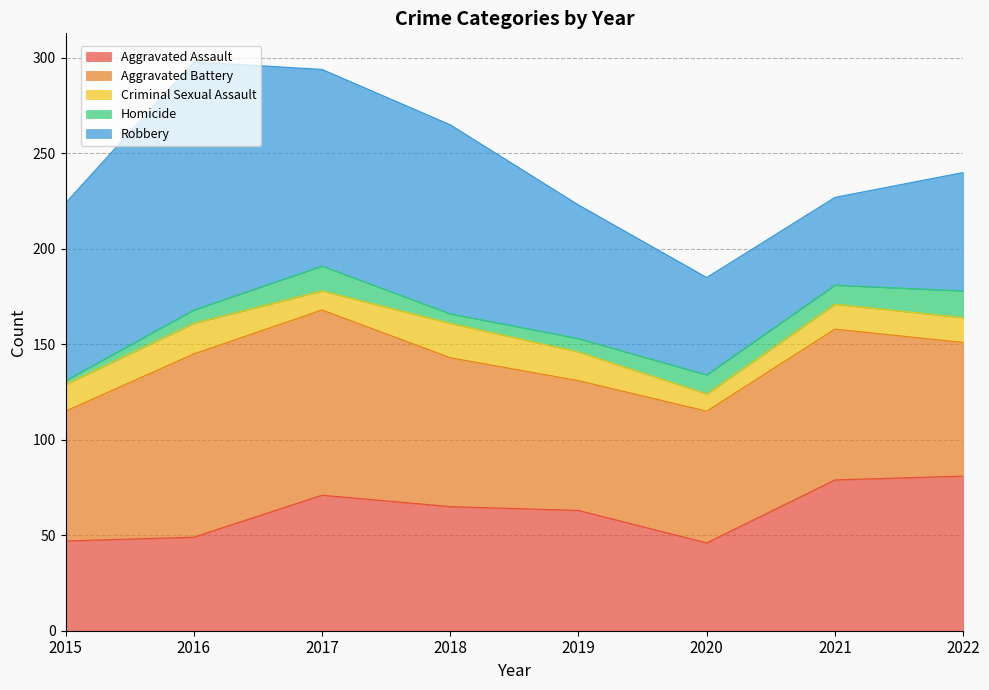

True or false: Aggravated Assault has a value of 68 at 2020.

False